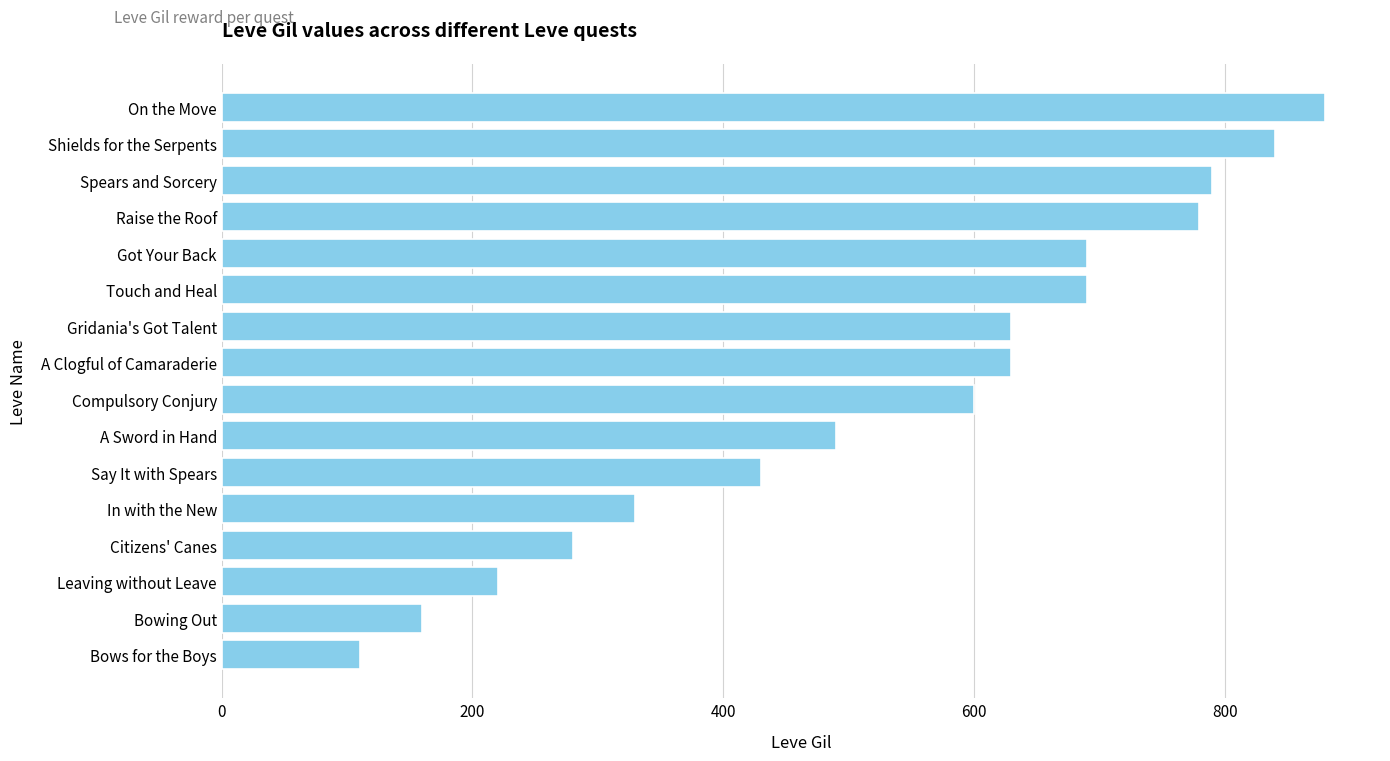

What is the difference between the maximum and minimum values?

770